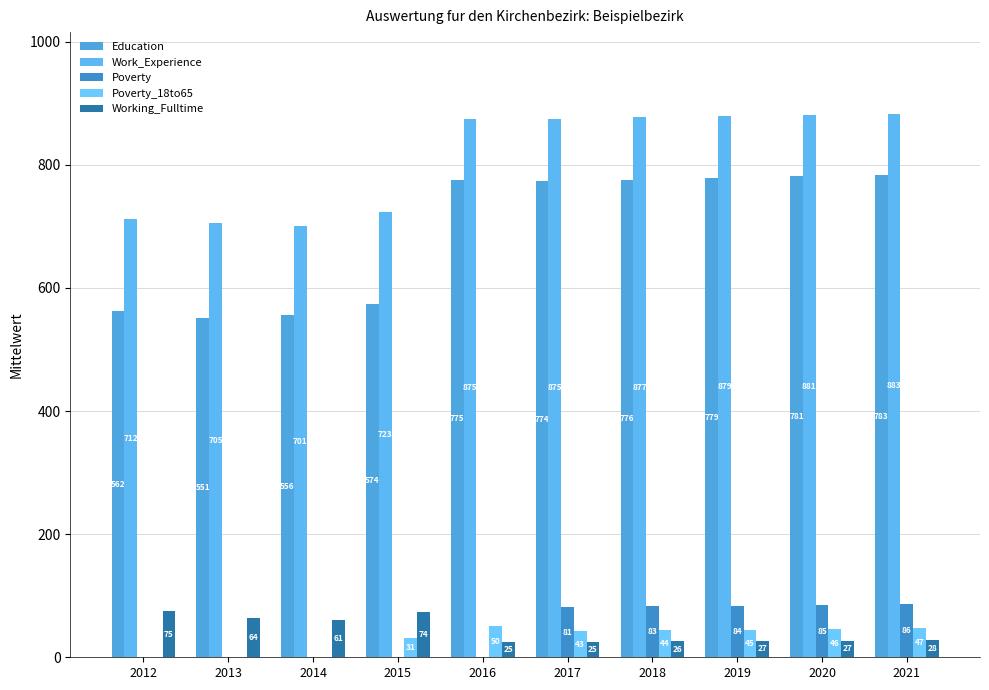

What is the spread (max minus min) of values at 2021?

855